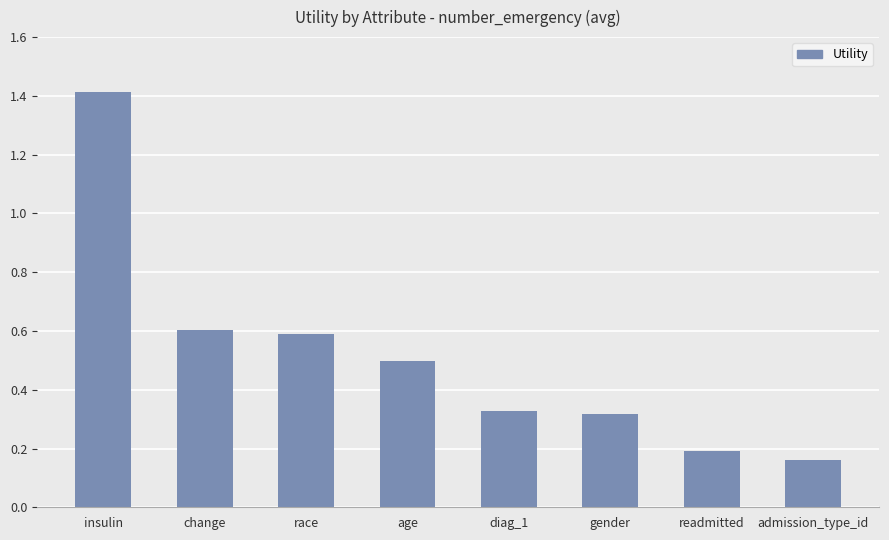

What is the sum of the values at insulin and diag_1?

1.7